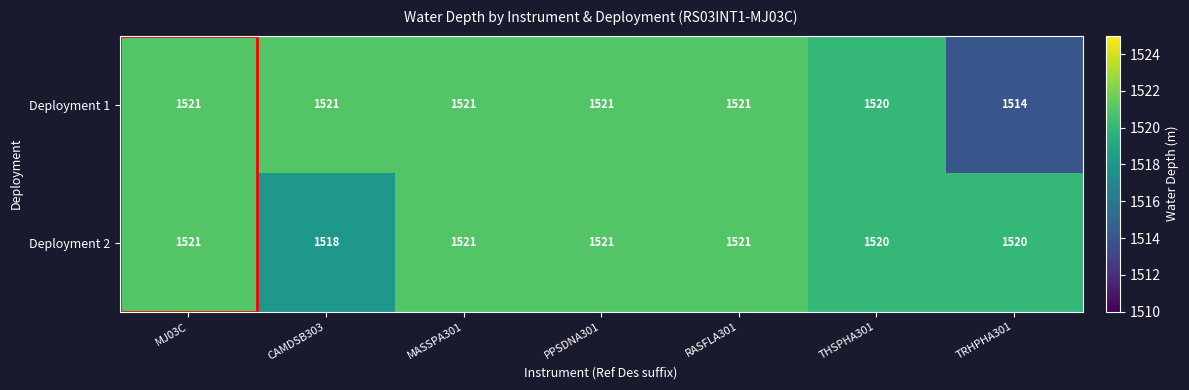

At how many categories does at least one series exceed 1514?

7